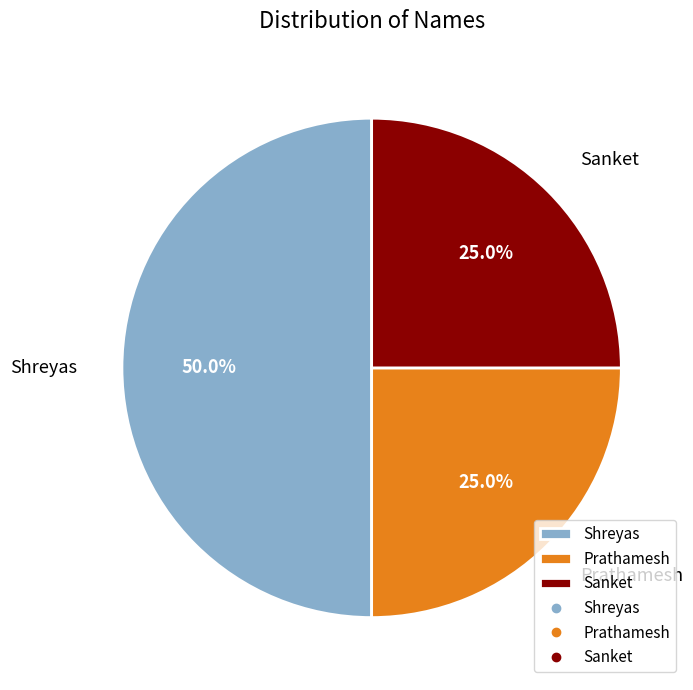

Between Sanket and Shreyas, which is larger?

Shreyas